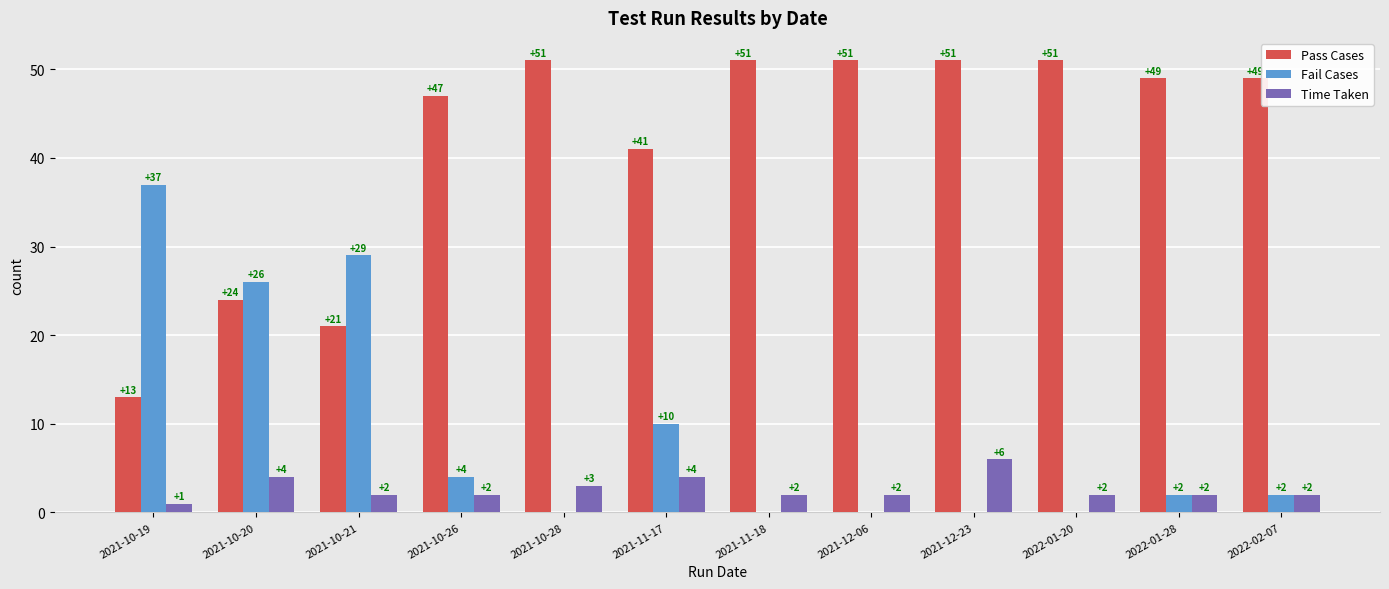

How many groups of bars are there?

12